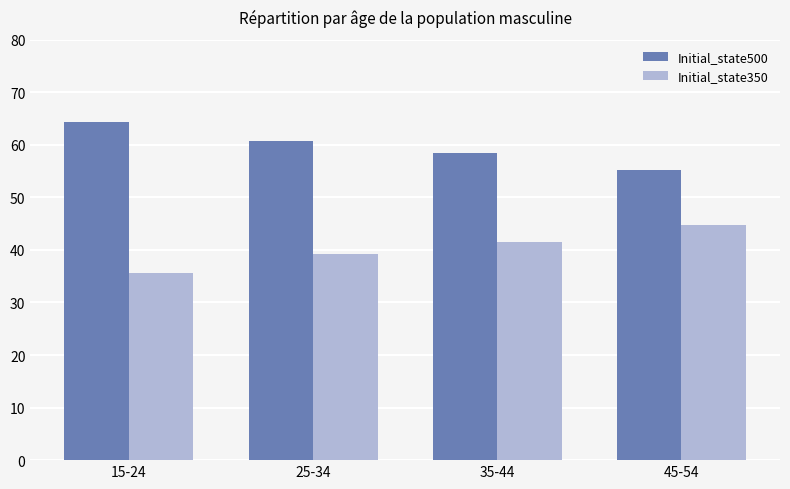

What is the difference between the highest and lowest values at 15-24?

28.6